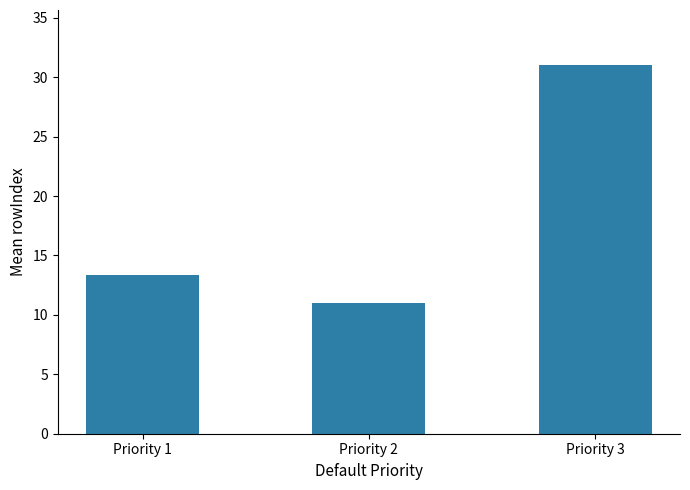

The chart shows a value of 43.1 at Priority 3. True or false?

False